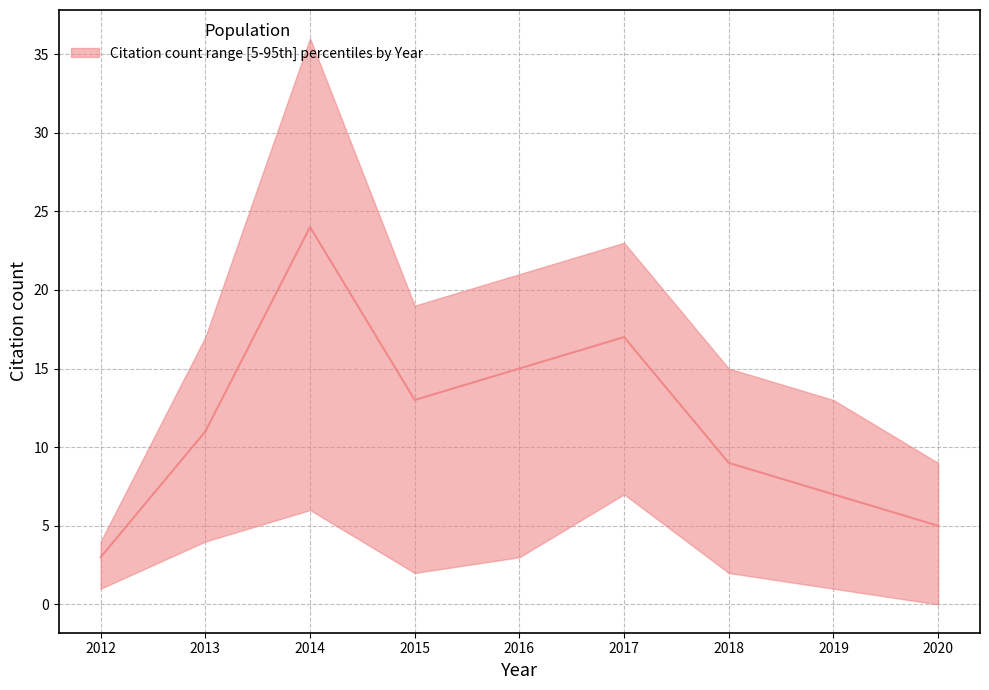

Is it true that upper equals 17 at 2013?

True